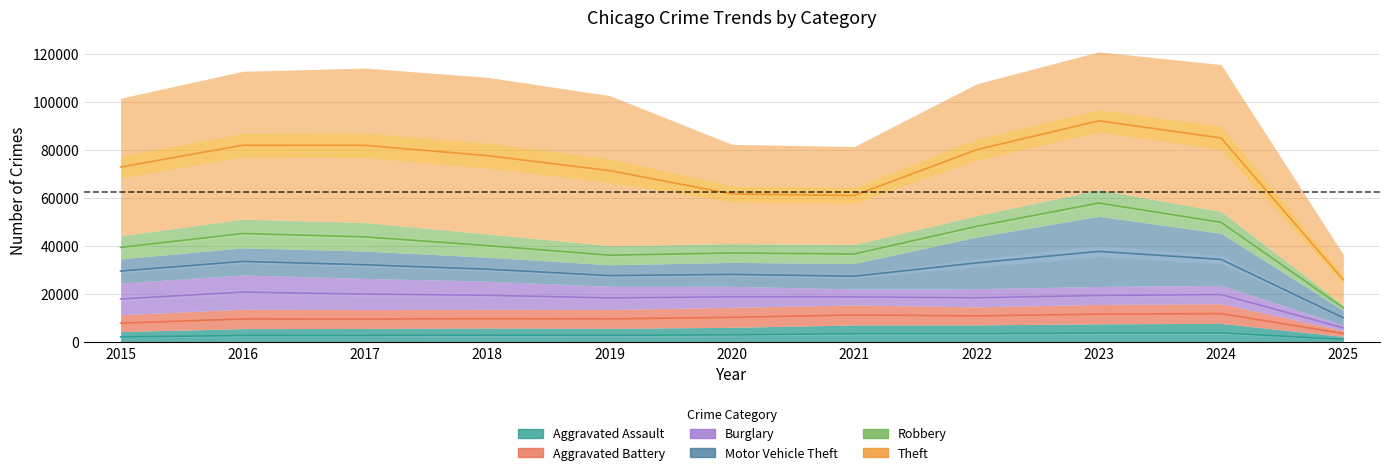

After their last crossing, which series has the higher values: Burglary or Aggravated Battery?

Aggravated Battery